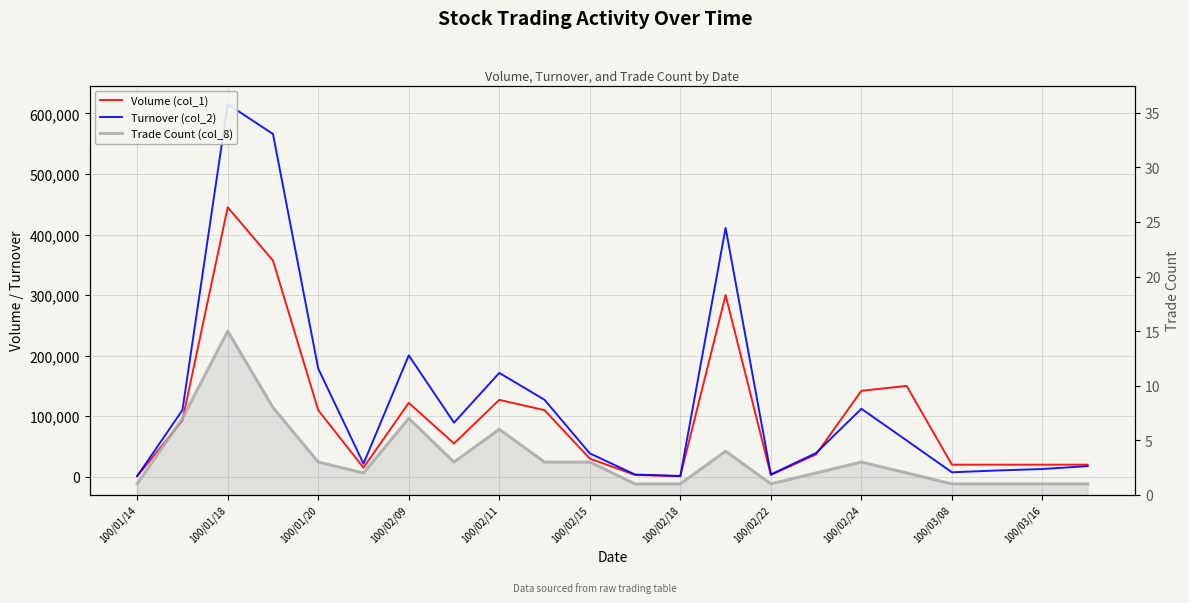

Is the value of Volume (col_1) at 20 greater than the value of Trade Count (col_8) at 100/02/15?

Yes